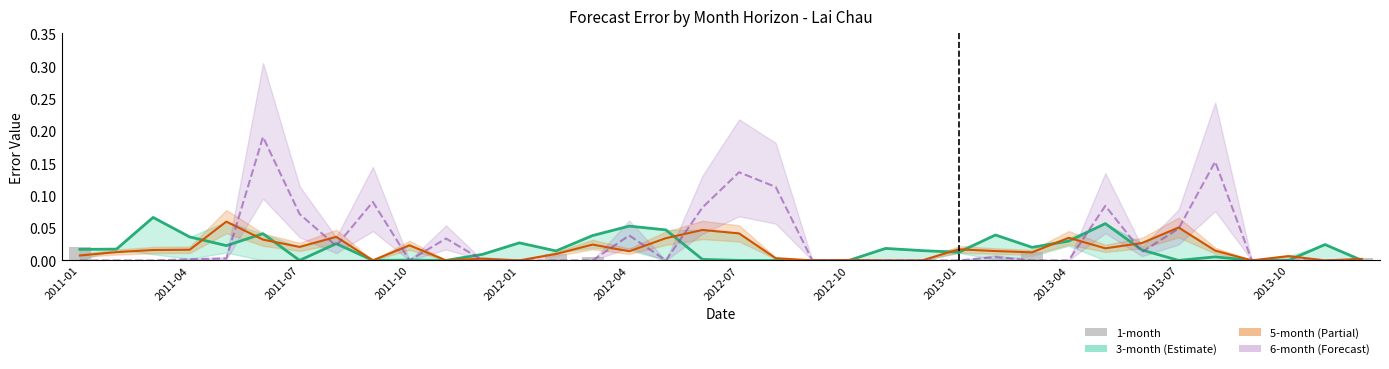

At which label is the value closest to 0?

2011-04